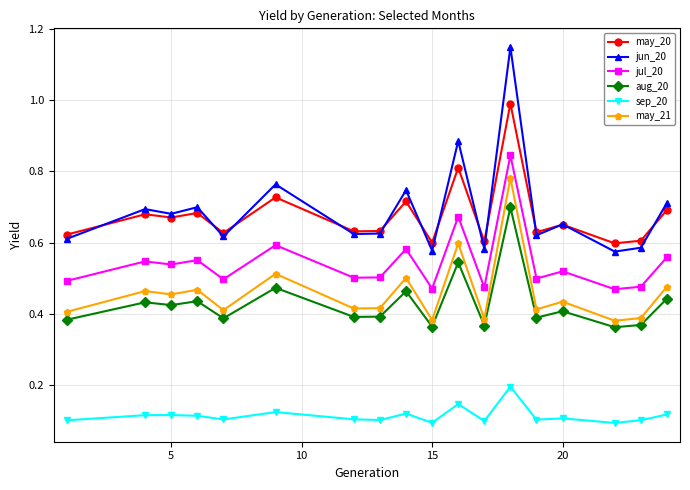

Is this an area chart (filled region under the line)?

No